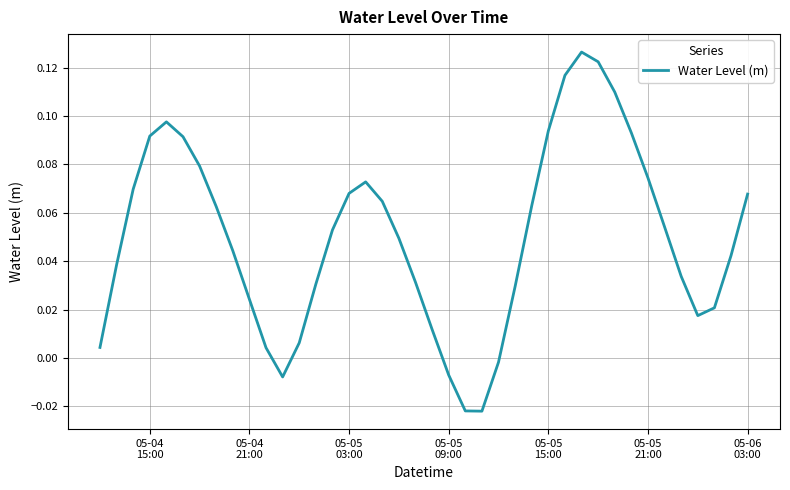

What is the value of the 4th point from the left?

0.1